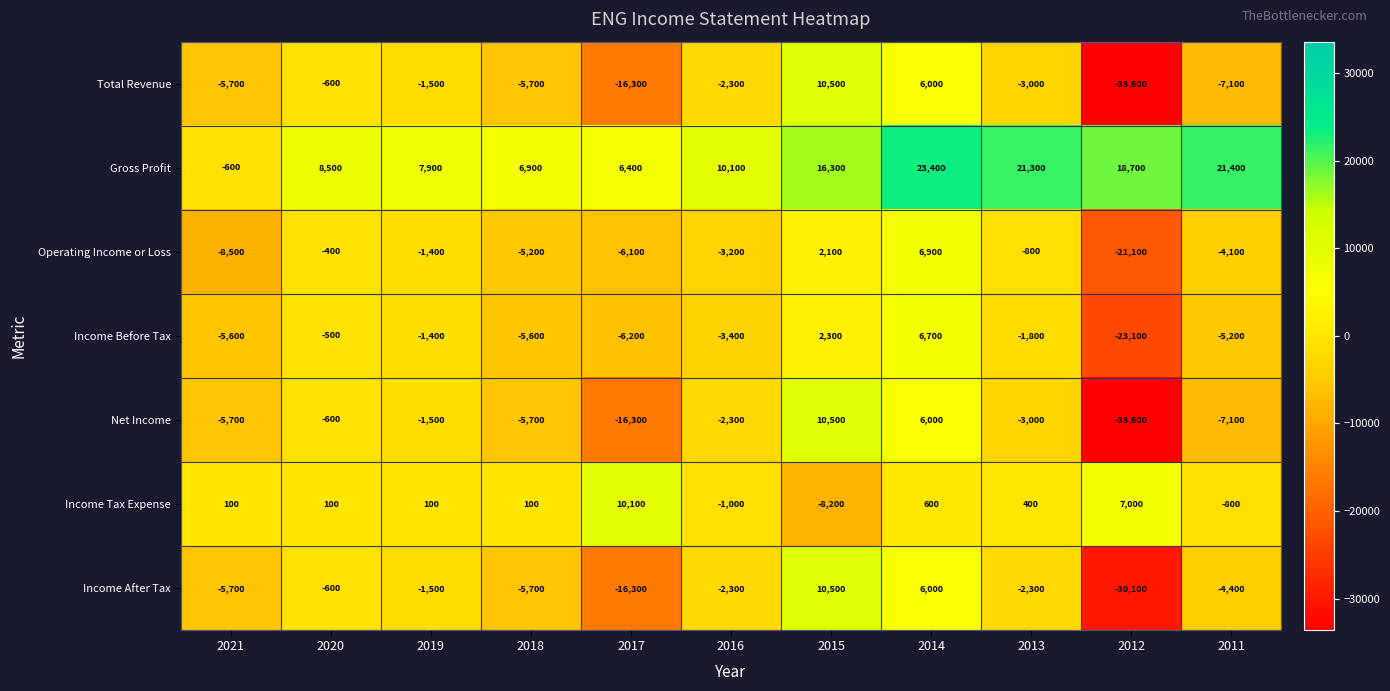

What is the total value across all series at 2011?

-7300